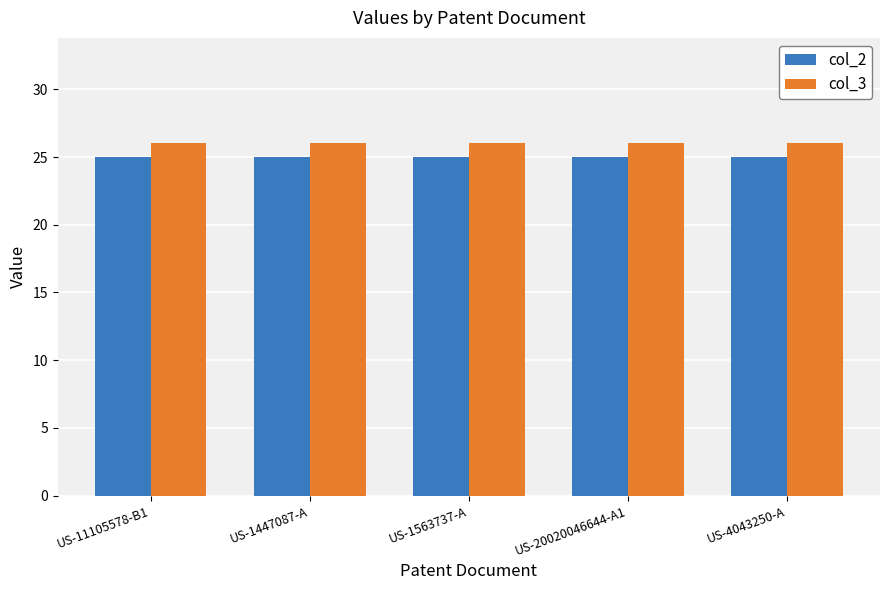

What is the value of the col_2 bar at the 3rd from the left?

25